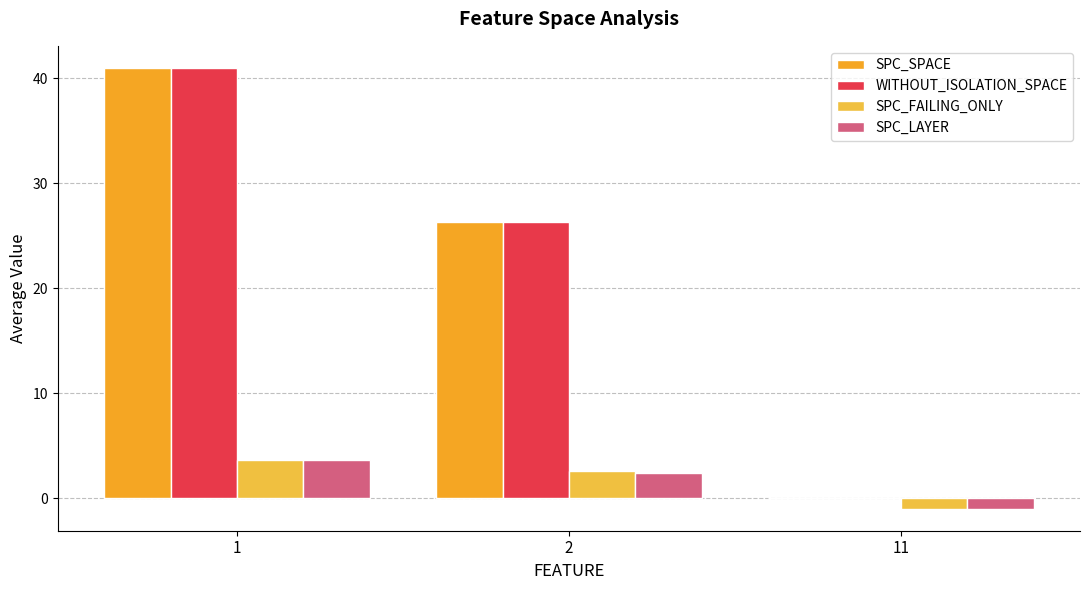

At which category is the sum across all series the highest?

1